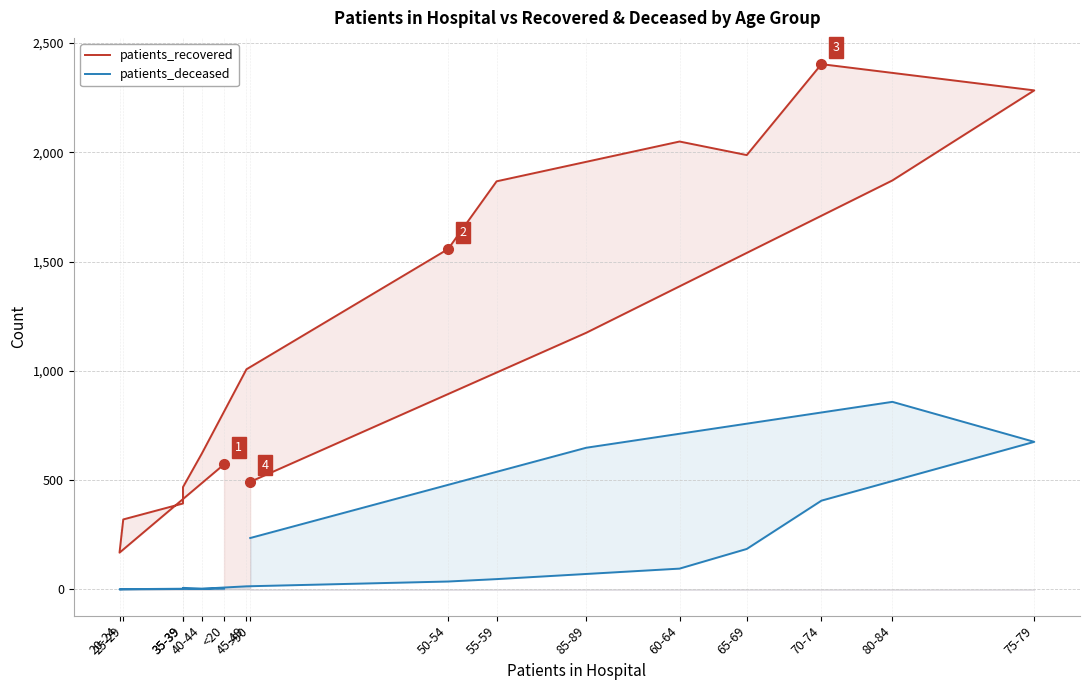

Does the chart have visible grid lines?

Yes